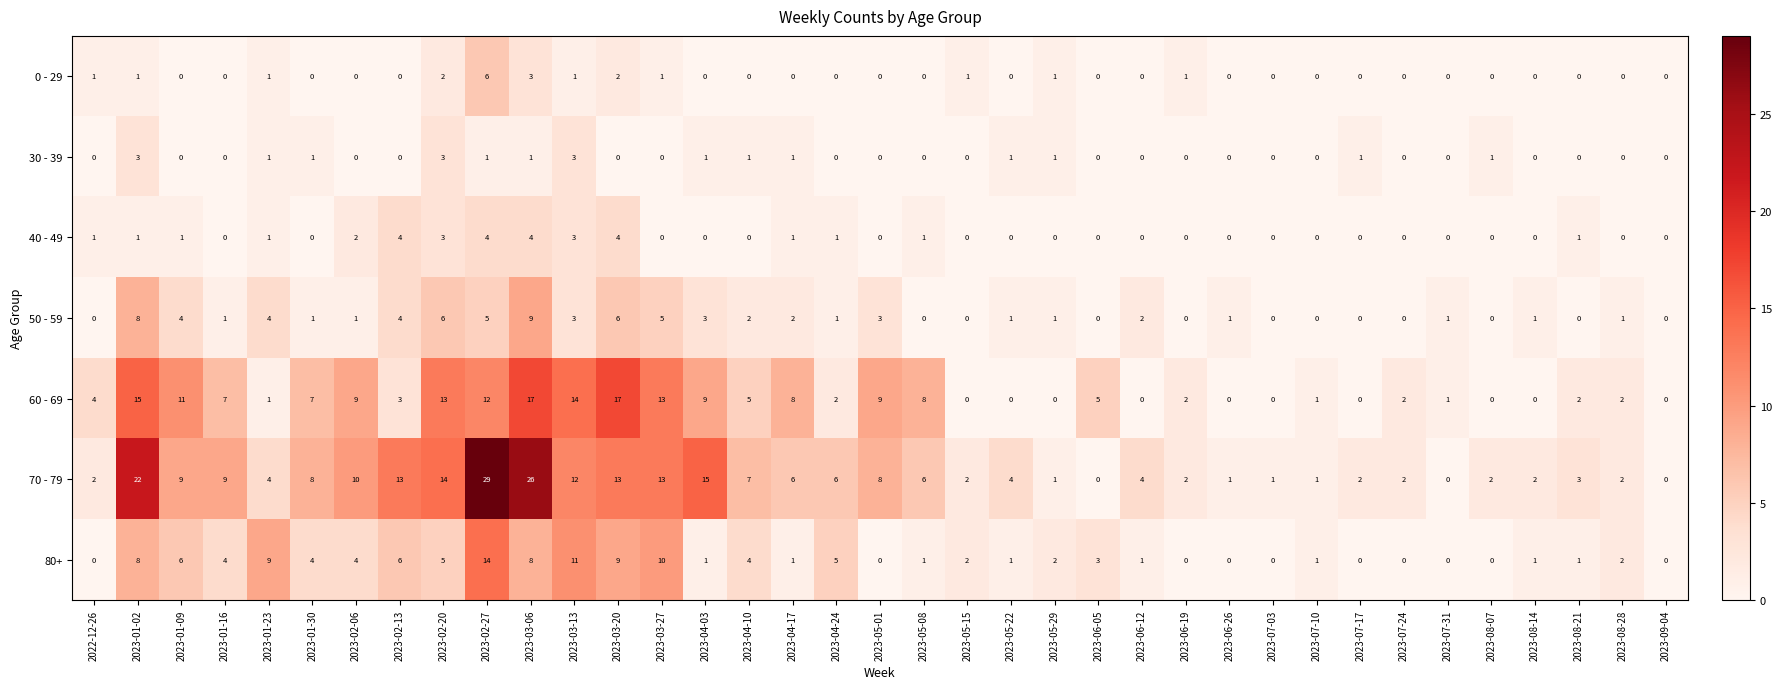

Which series has the largest total across all categories?

70 - 79